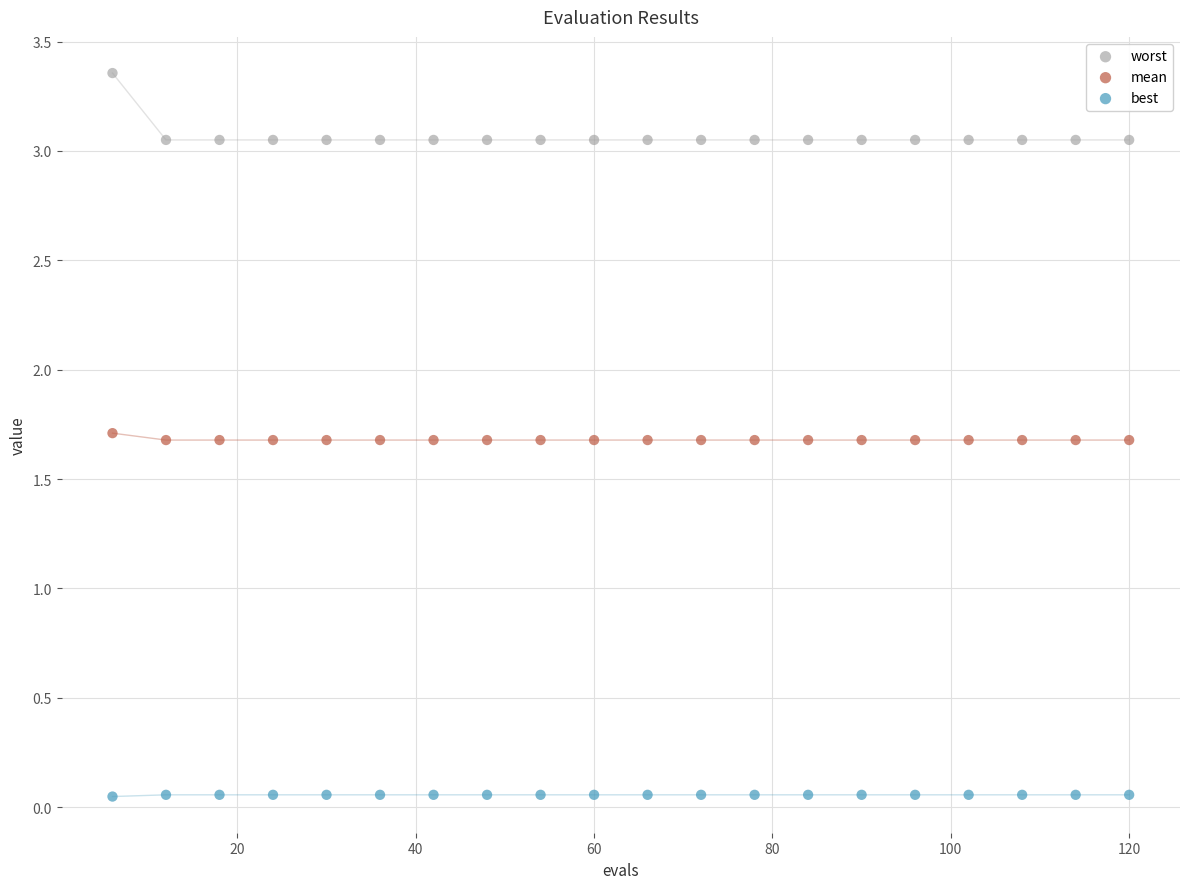

Across all data points, what is the range of X values (max minus min)?

114.0